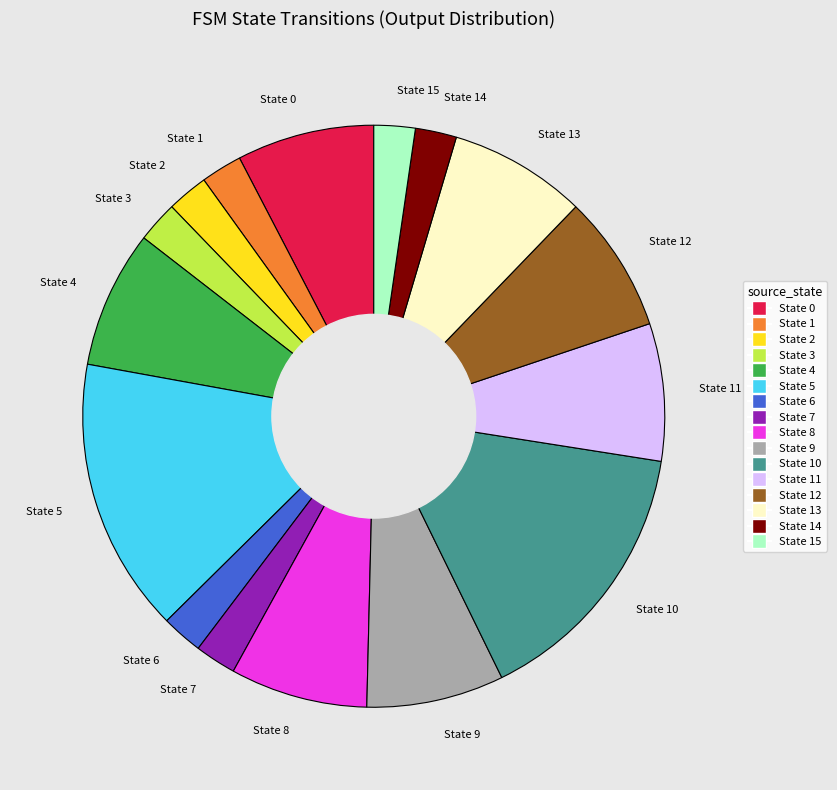

The State 3 slice represents 2% of the pie. True or false?

True